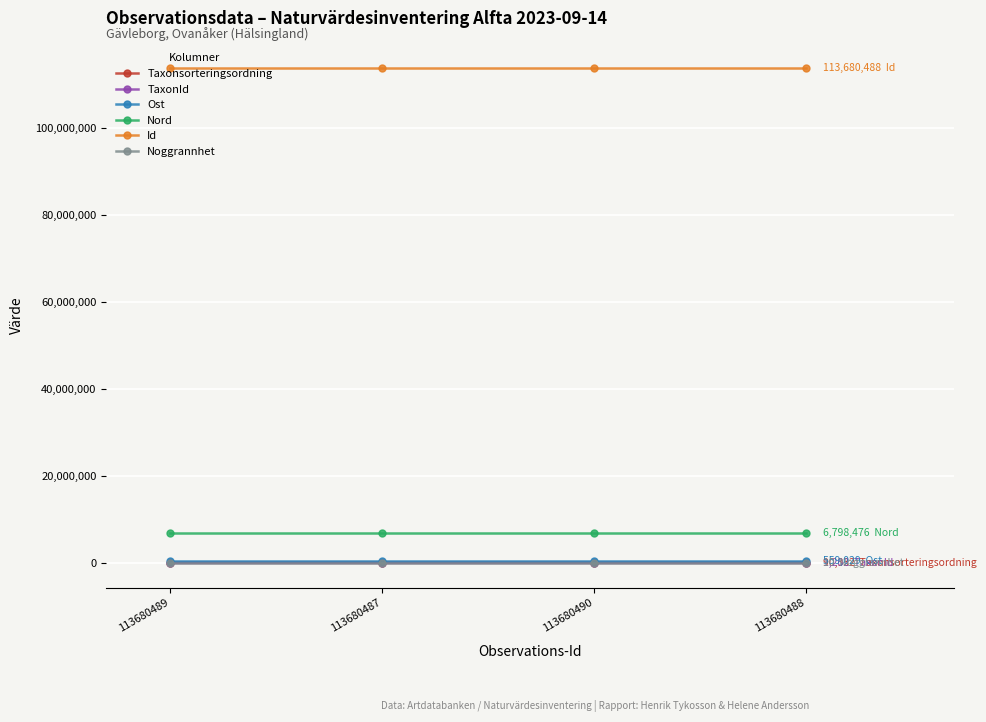

True or false: Nord and Id cross at least once.

False